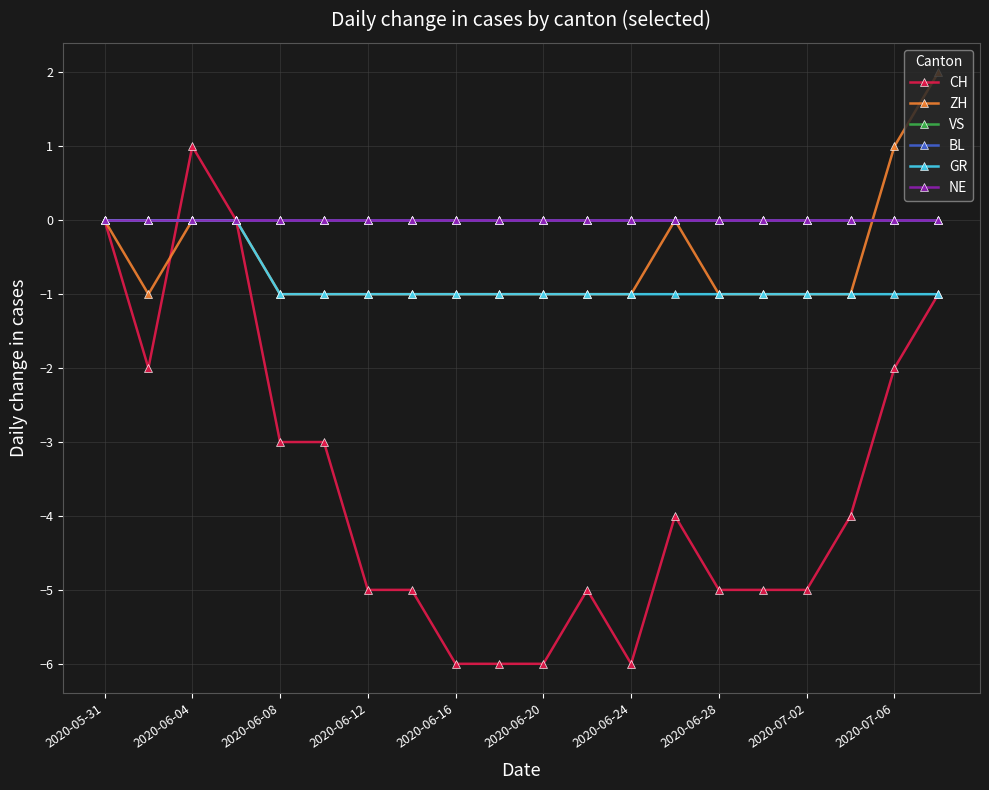

Is this an area chart (filled region under the line)?

No